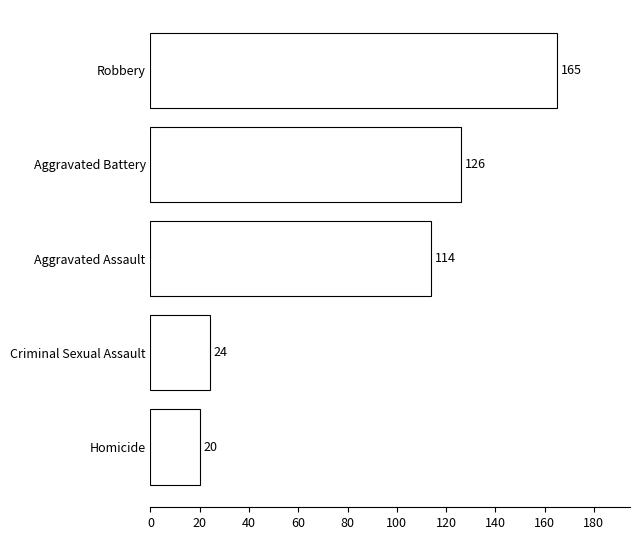

What is the difference between the values at Aggravated Battery and Robbery?

39